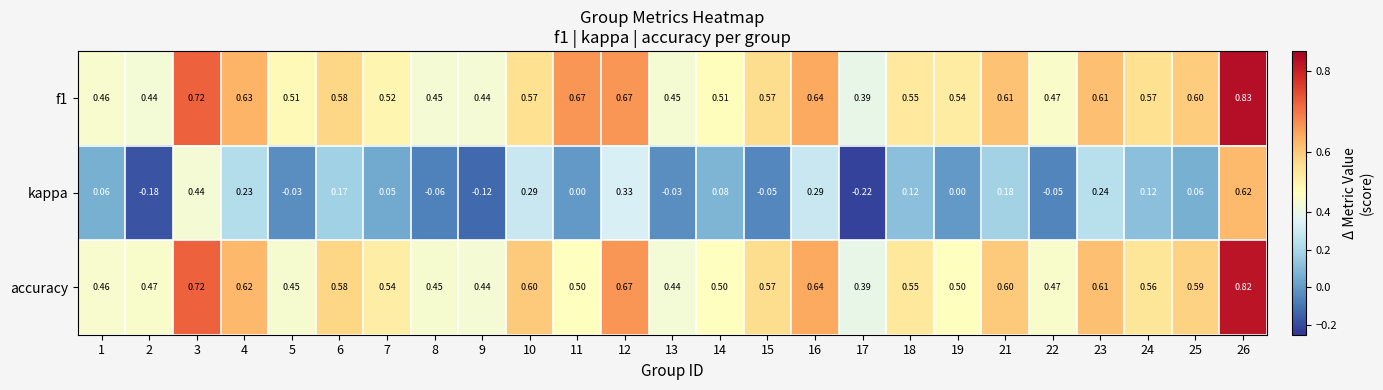

Which series has the largest range (max minus min)?

kappa